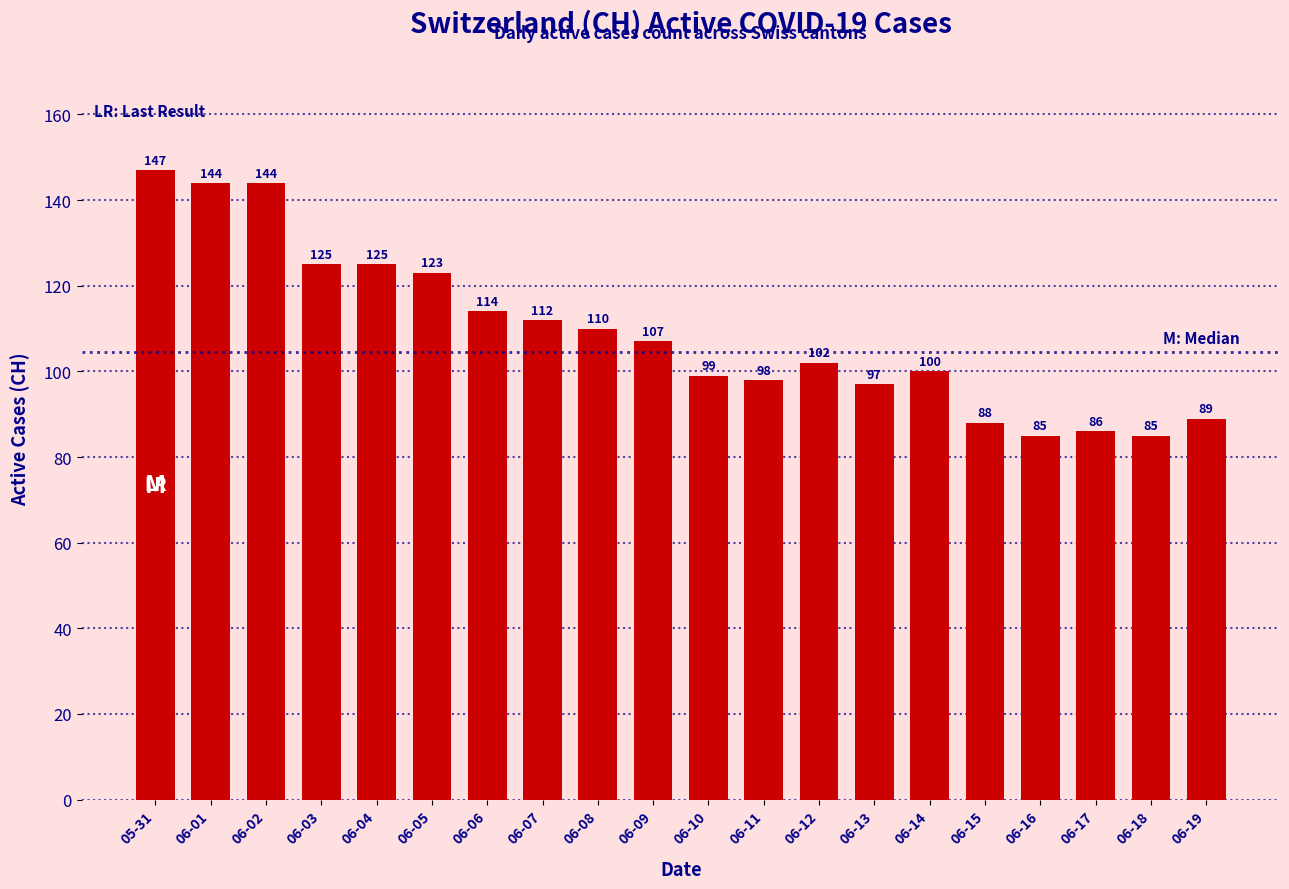

What is the greatest value displayed?

147